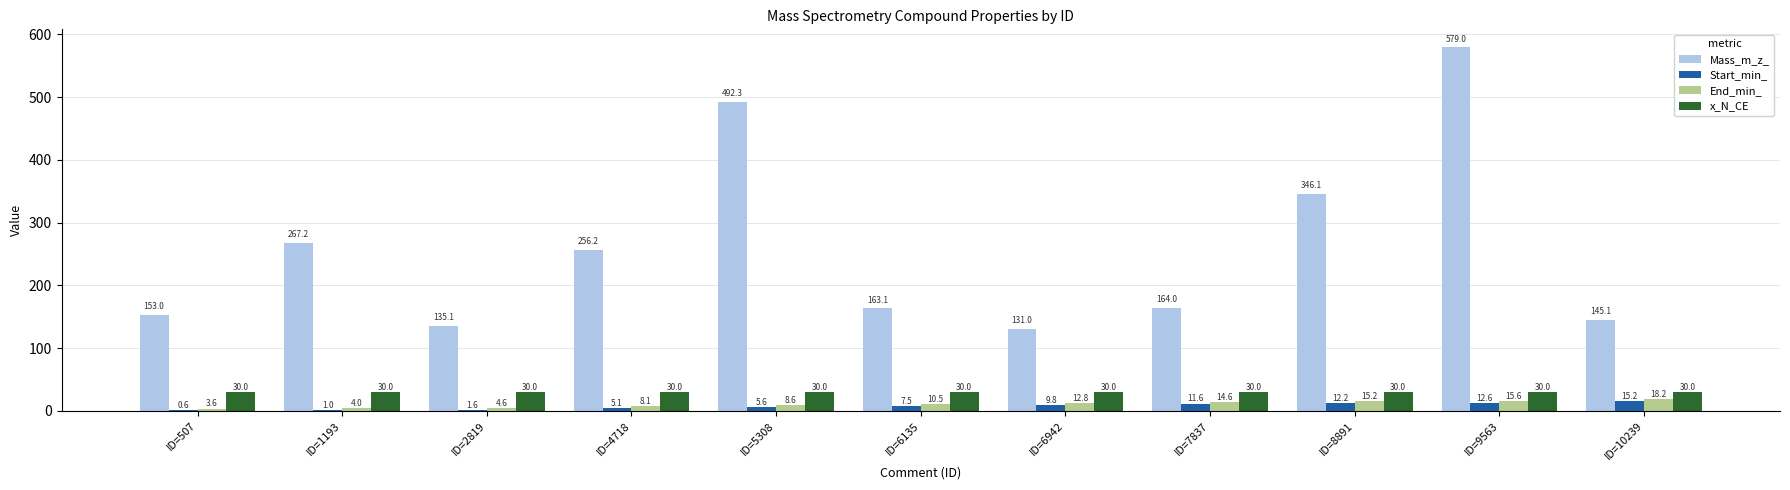

What is the total value across all series at ID=2819?

171.3